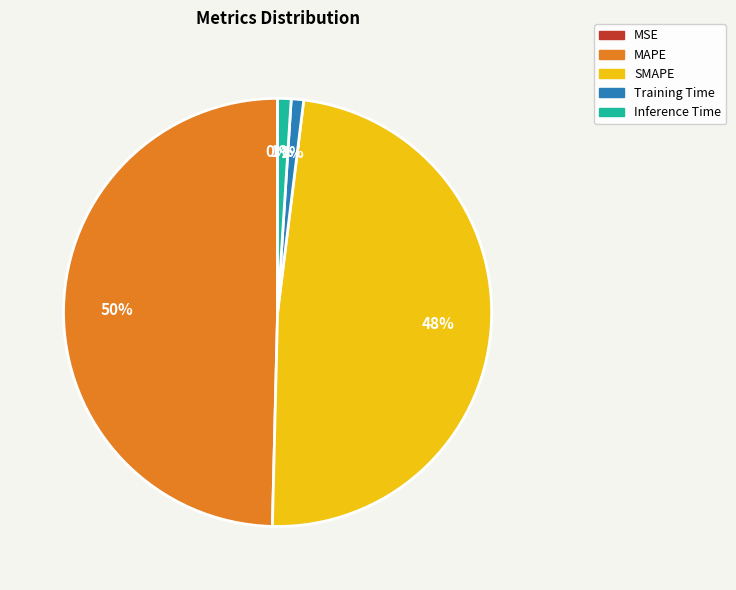

True or false: MAPE accounts for 43% of the total.

False